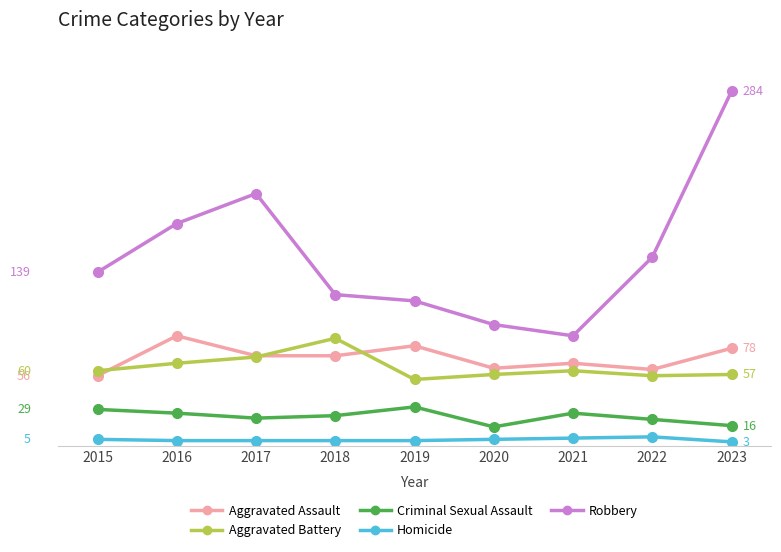

In Aggravated Battery, how many points are lower than both neighbors (excluding endpoints)?

2